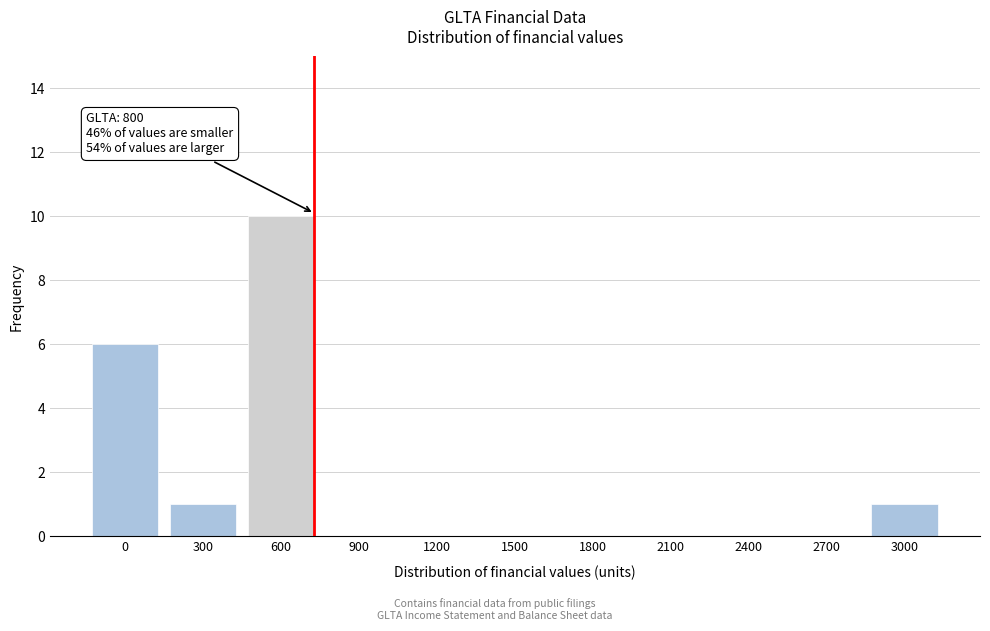

Reading left to right, list all the values displayed in this chart.

0=6	300=1	600=10	900=0	1200=0	1500=0	1800=0	2100=0	2400=0	2700=0	3000=1